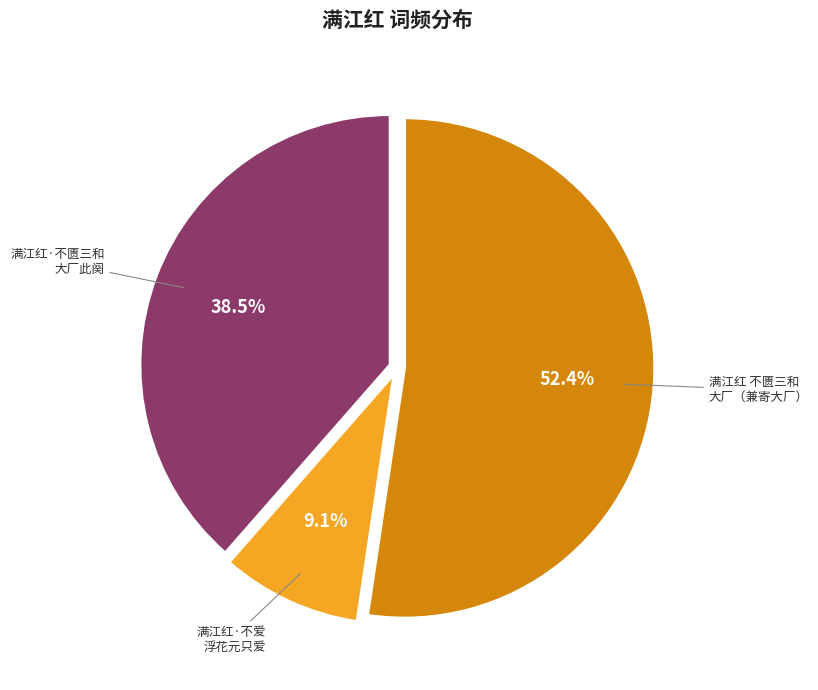

Does any single category account for the majority?

Yes